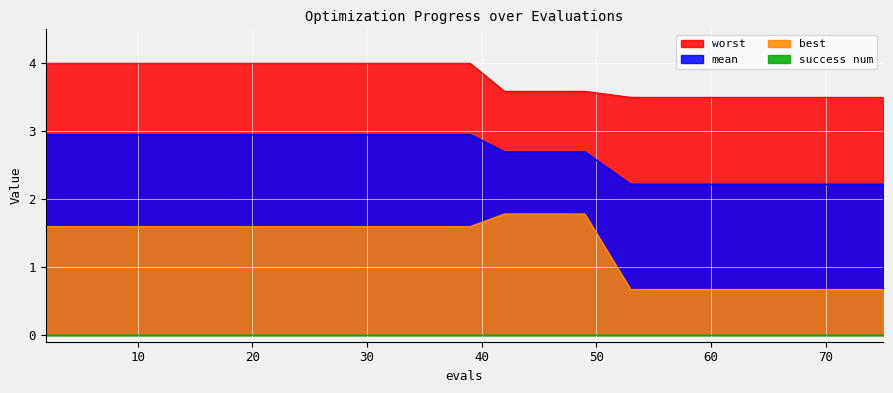

True or false: best and worst cross at least once.

False